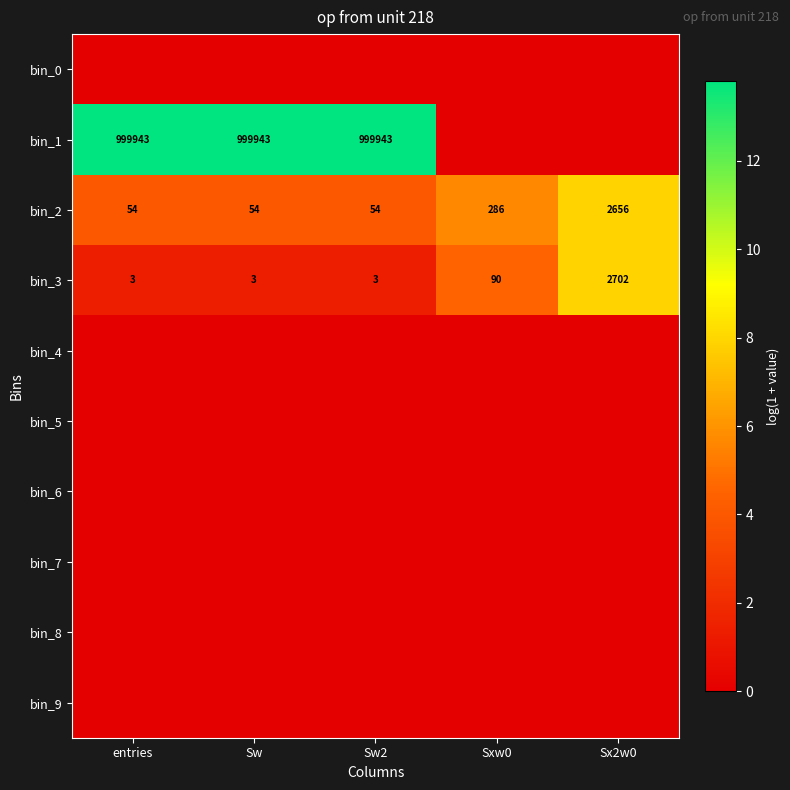

What is the sum of the bin_2 values at Sw and Sw2?

108